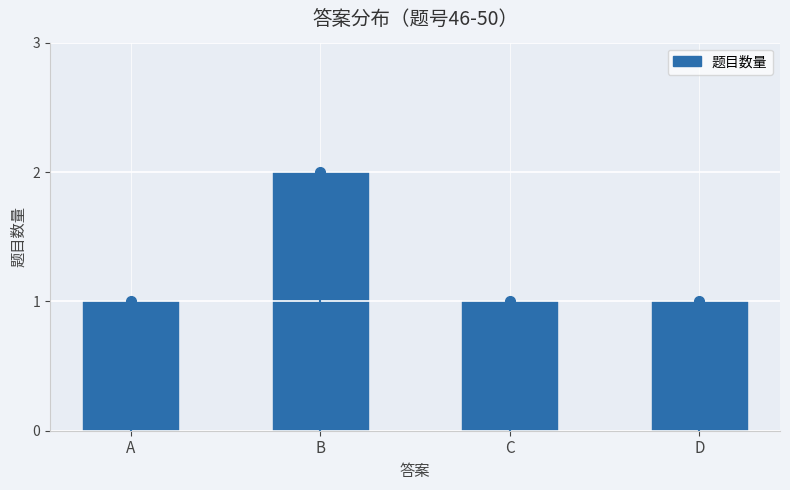

What is the value of the 4th bar from the left?

1